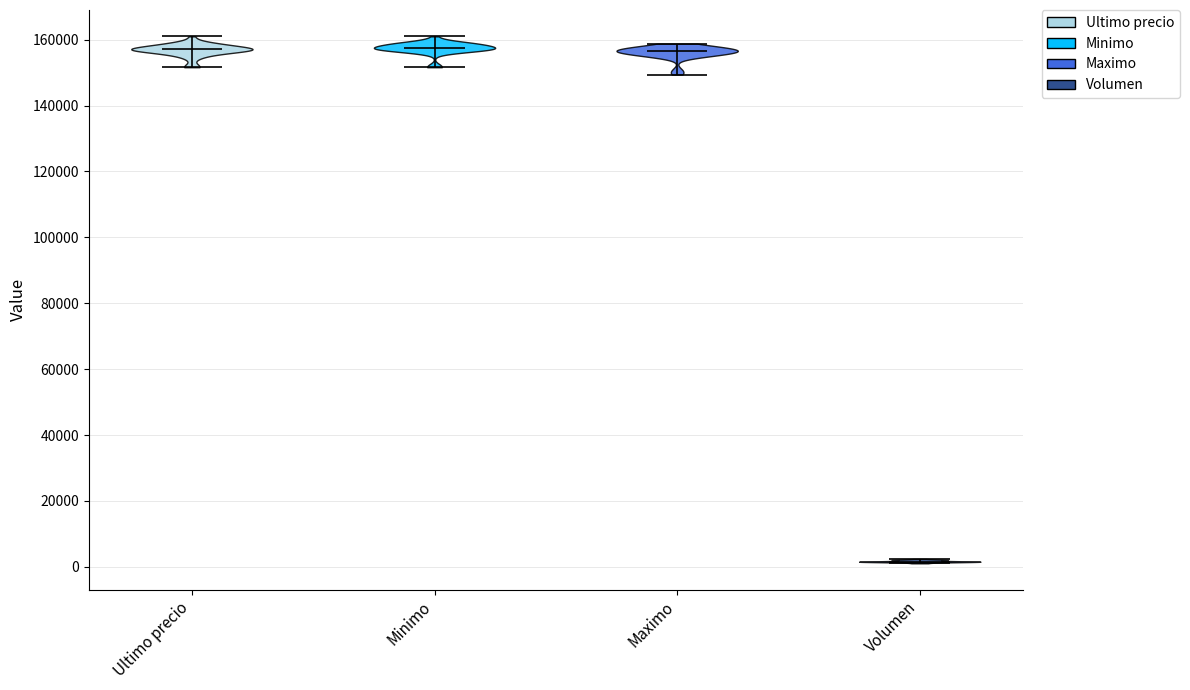

Reading left to right, read every violin against the y-axis: where its median line is, and the lowest and highest points it reaches. The values are not printed on the chart, so give them approximately, as read against the axis.

Ultimo precio: median line 158000, lowest point 152000, highest point 162000
Minimo: median line 158000, lowest point 152000, highest point 162000
Maximo: median line 156000, lowest point 150000, highest point 158000
Volumen: median line 2000, lowest point 2000, highest point 2000